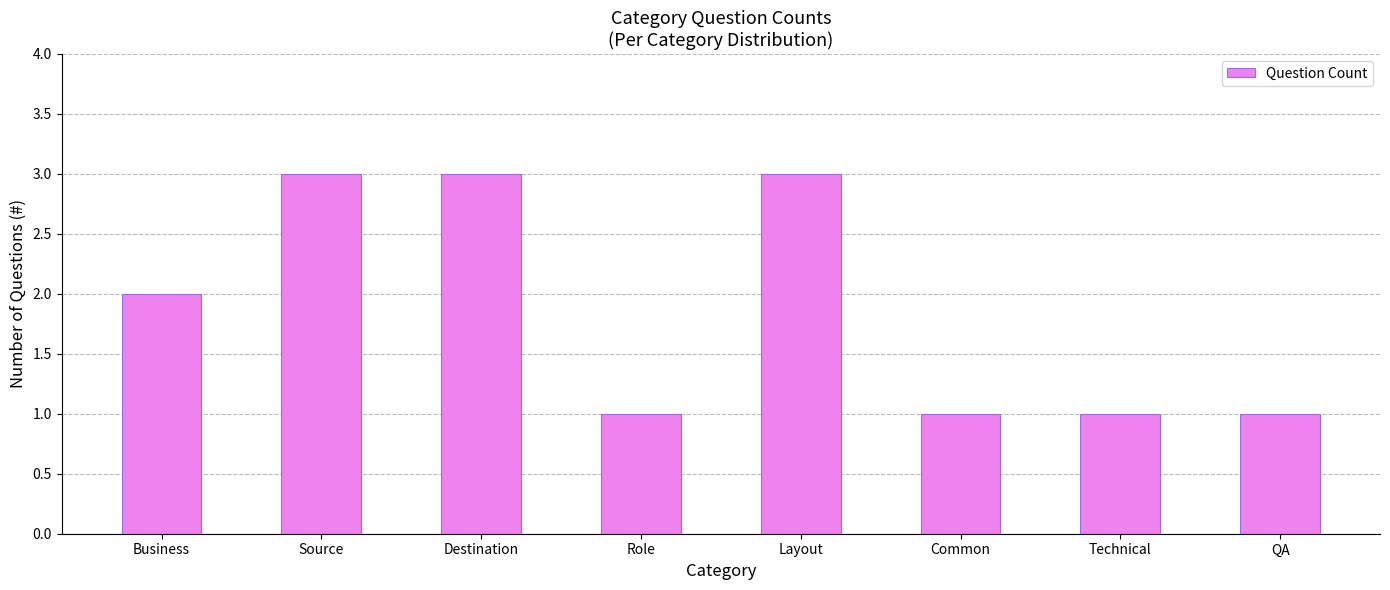

What is the value of the 6th bar from the left?

1